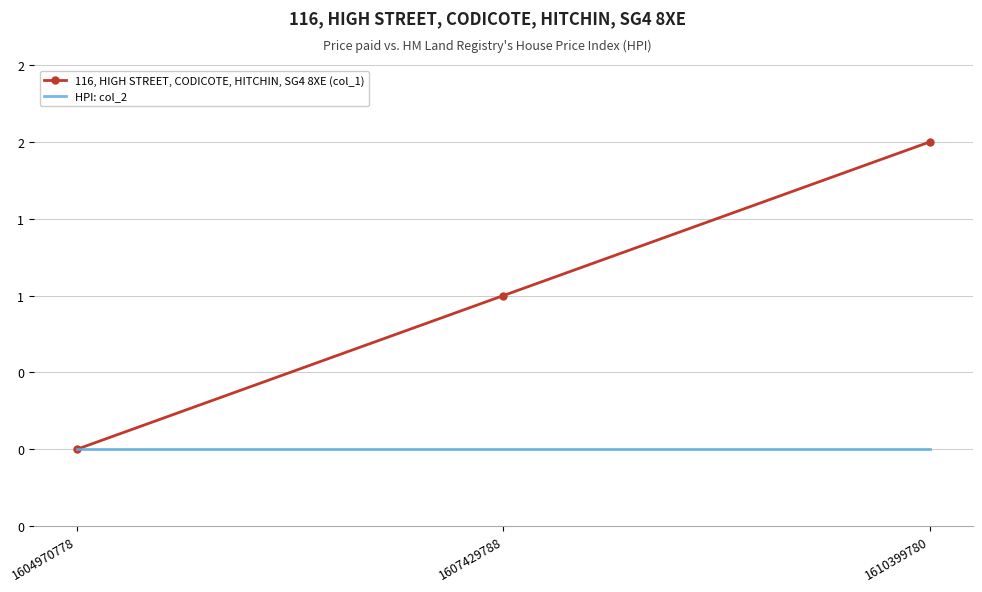

List the series in order of their peak value, highest first.

116, HIGH STREET, CODICOTE, HITCHIN, SG4 8XE (col_1), HPI: col_2